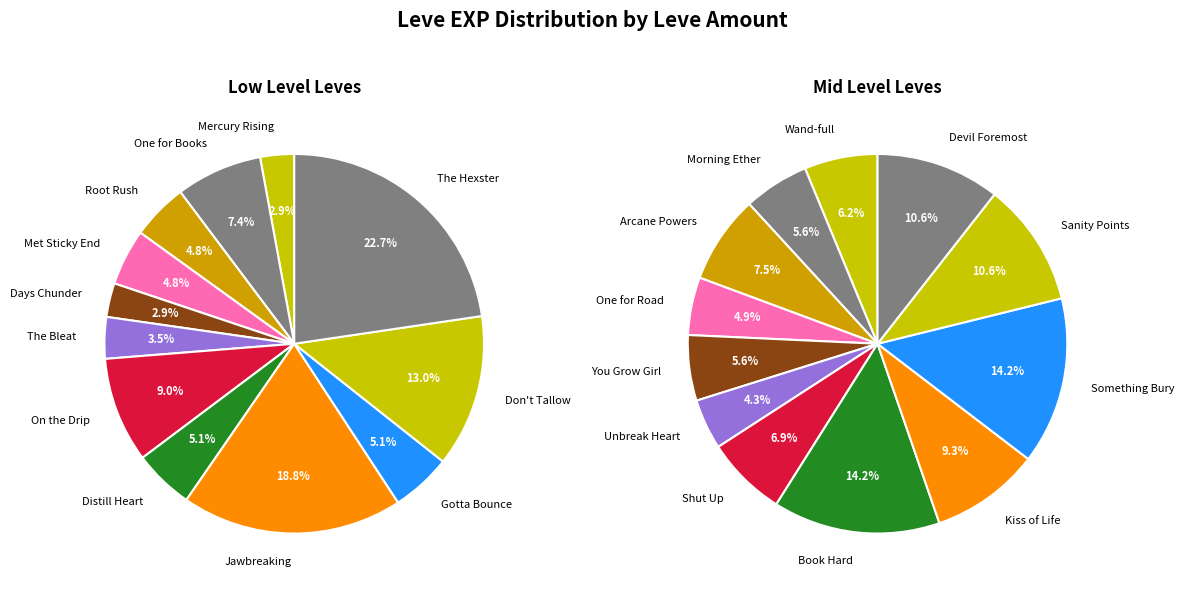

Does any single category account for the majority?

No